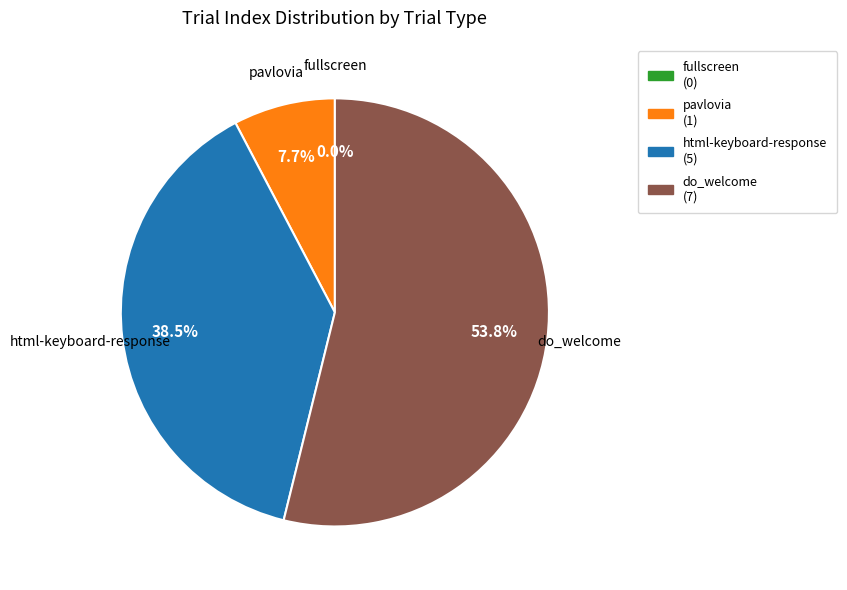

How many segments does this pie chart have?

4